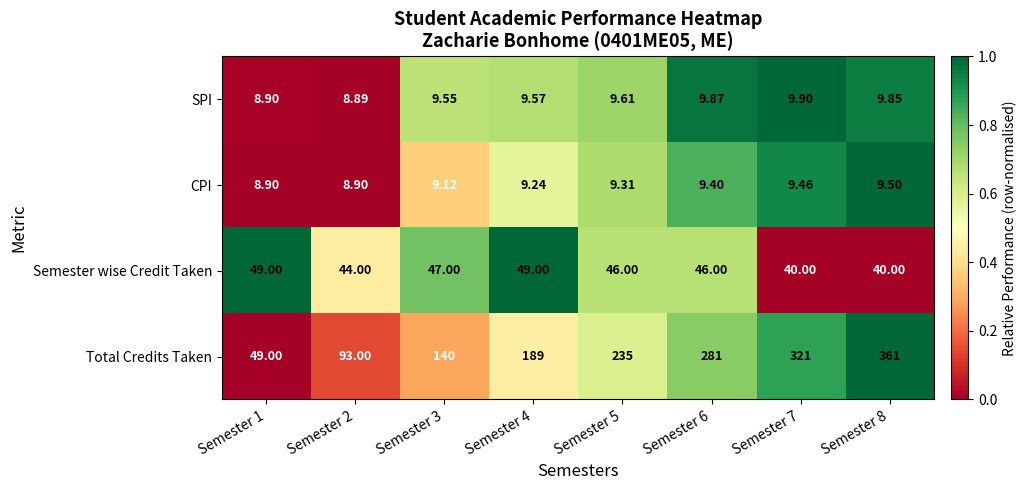

Rank the series by their maximum value, from highest to lowest.

Total Credits Taken, Semester wise Credit Taken, SPI, CPI